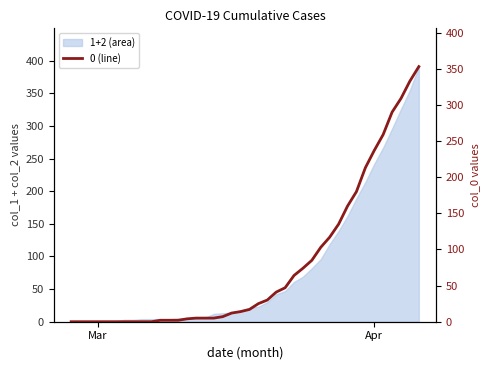

Which label corresponds to the smallest value in the chart?

Mar